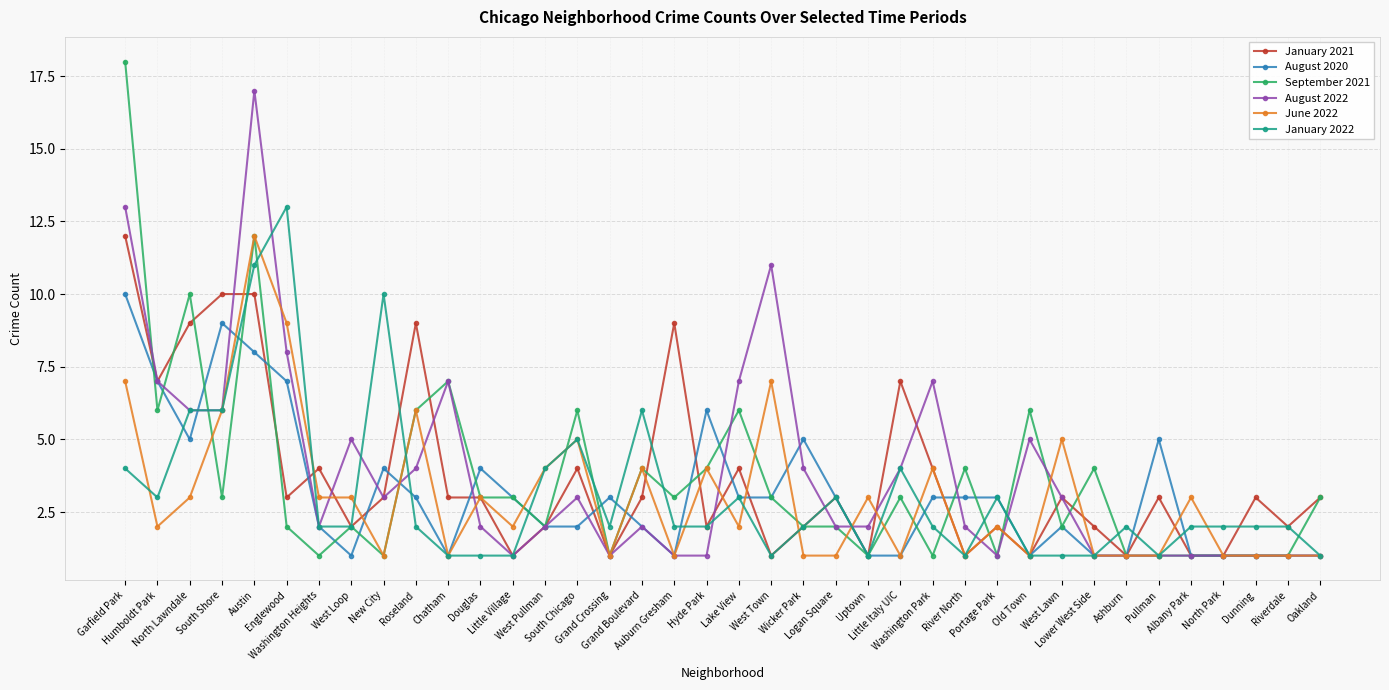

At which category does August 2020 reach its first local valley?

North Lawndale